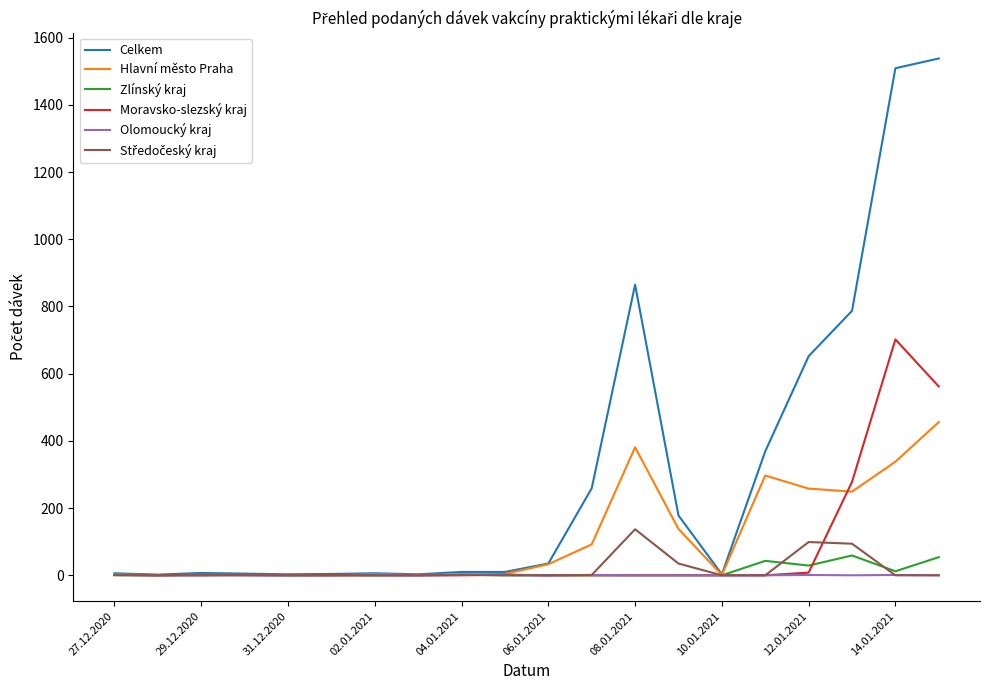

Which series has the widest spread of values?

Celkem